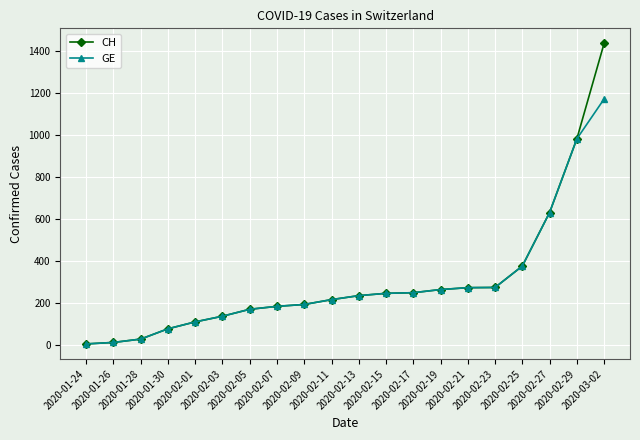

Which series has the largest range (max minus min)?

CH